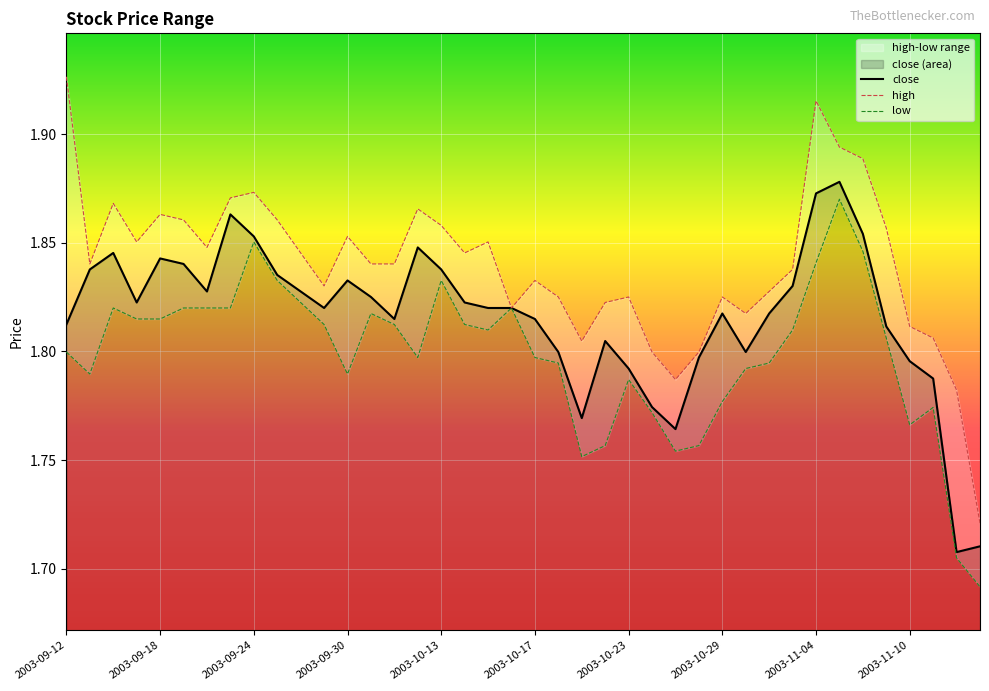

At which label is the value closest to 1?

2003-11-12